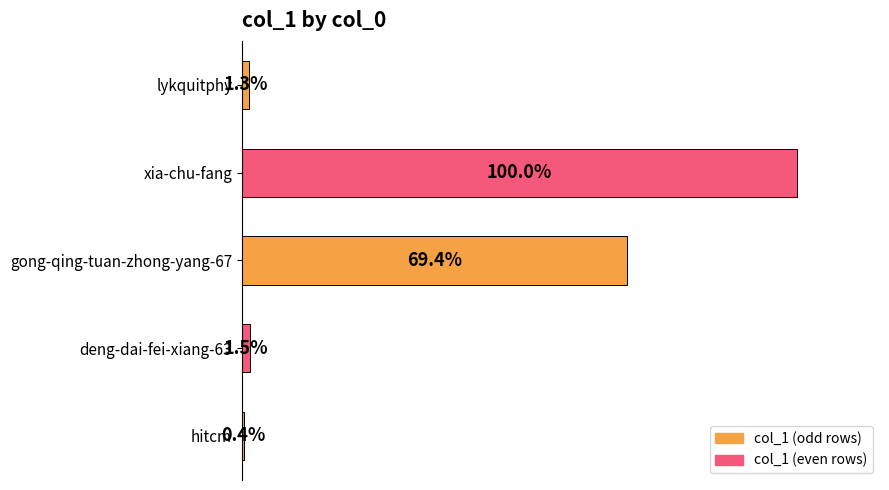

Are the bars horizontal?

Yes